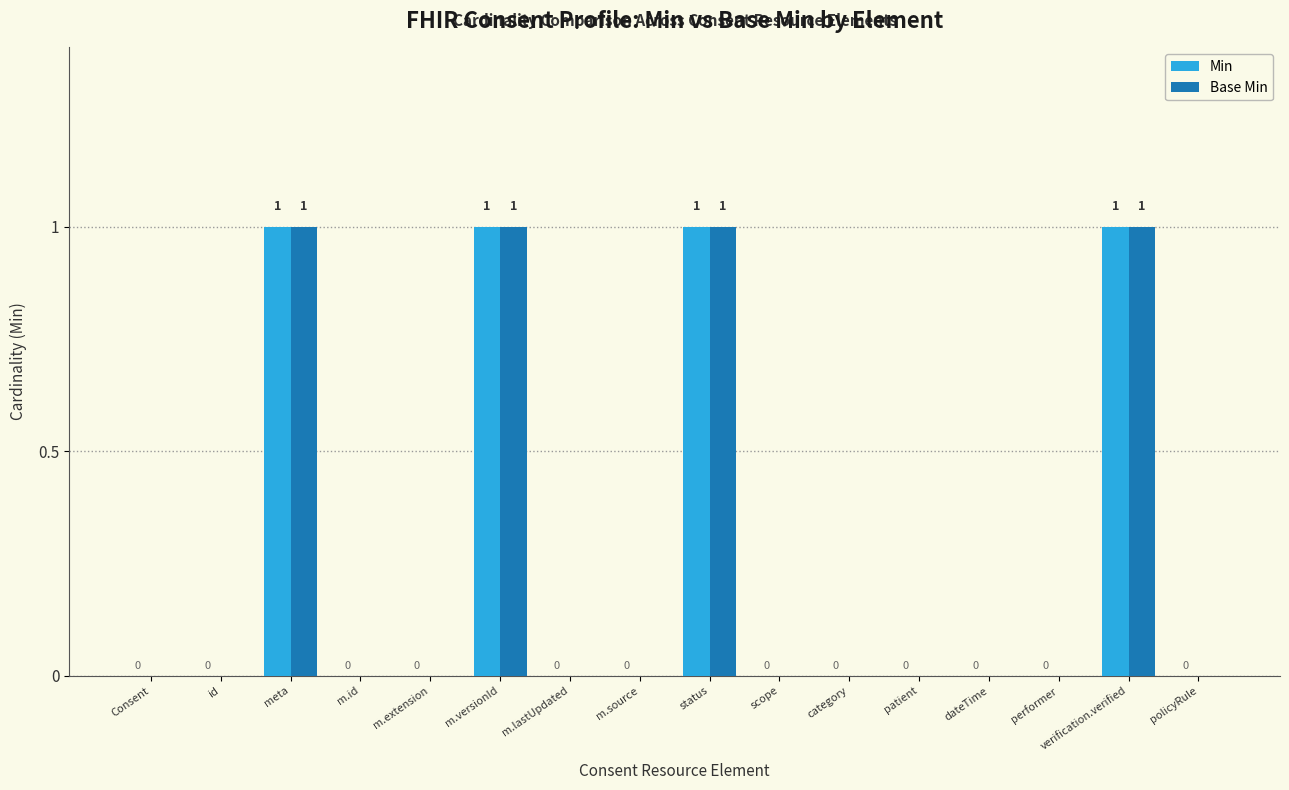

How many values in Min are above zero?

4